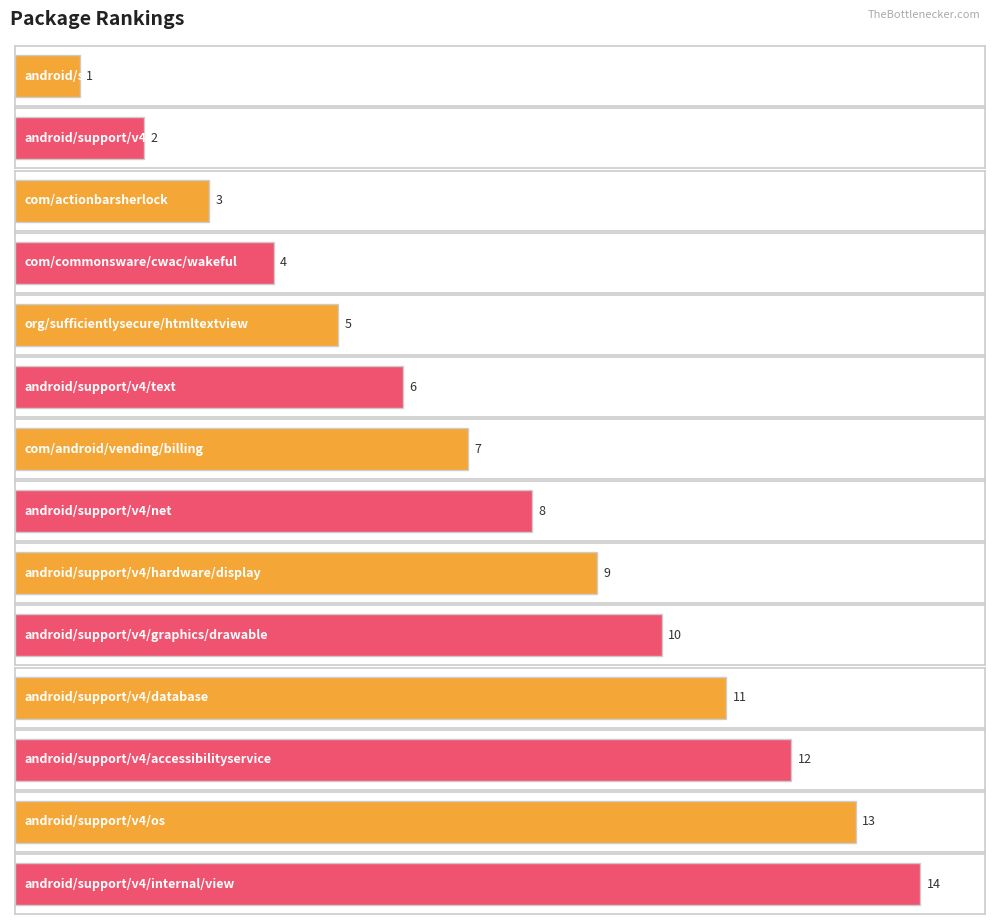

Reading right to left, extract all data points from this chart.

14	13	12	11	10	9	8	7	6	5	4	3	2	1